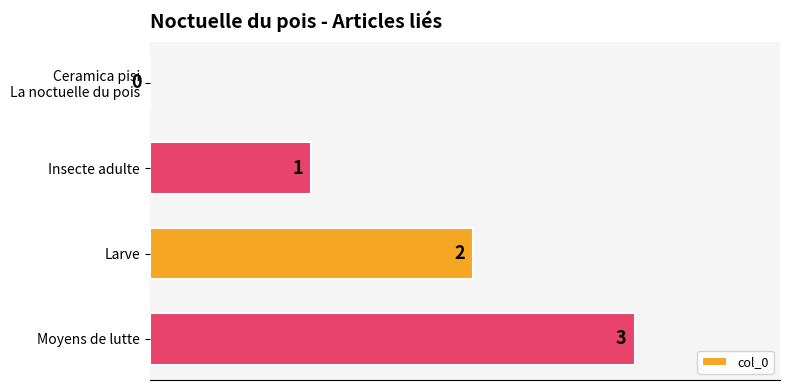

What is the maximum value shown in the chart?

3